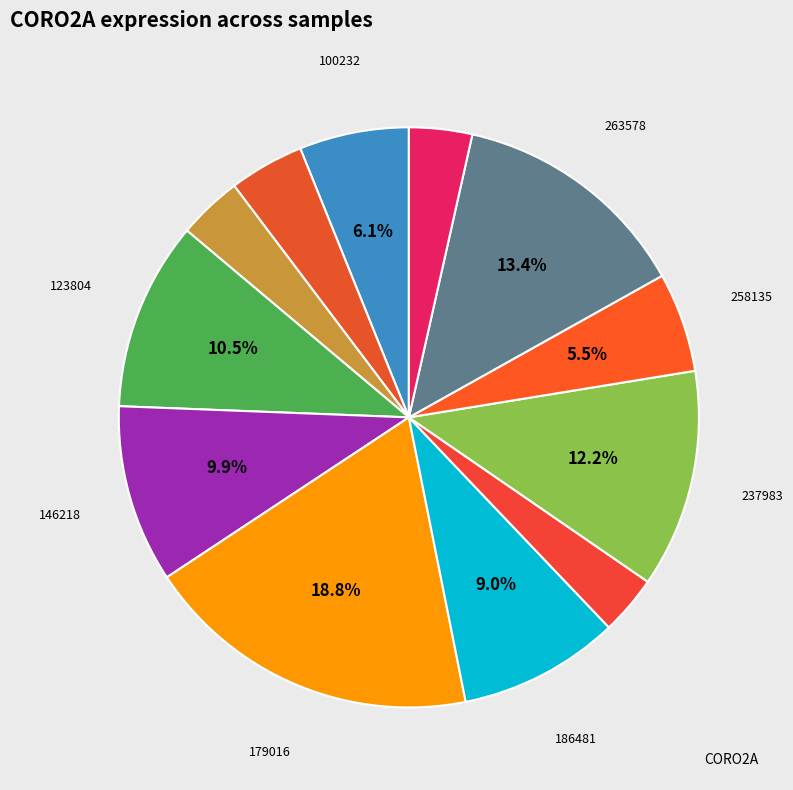

How many slices are in this pie chart?

12